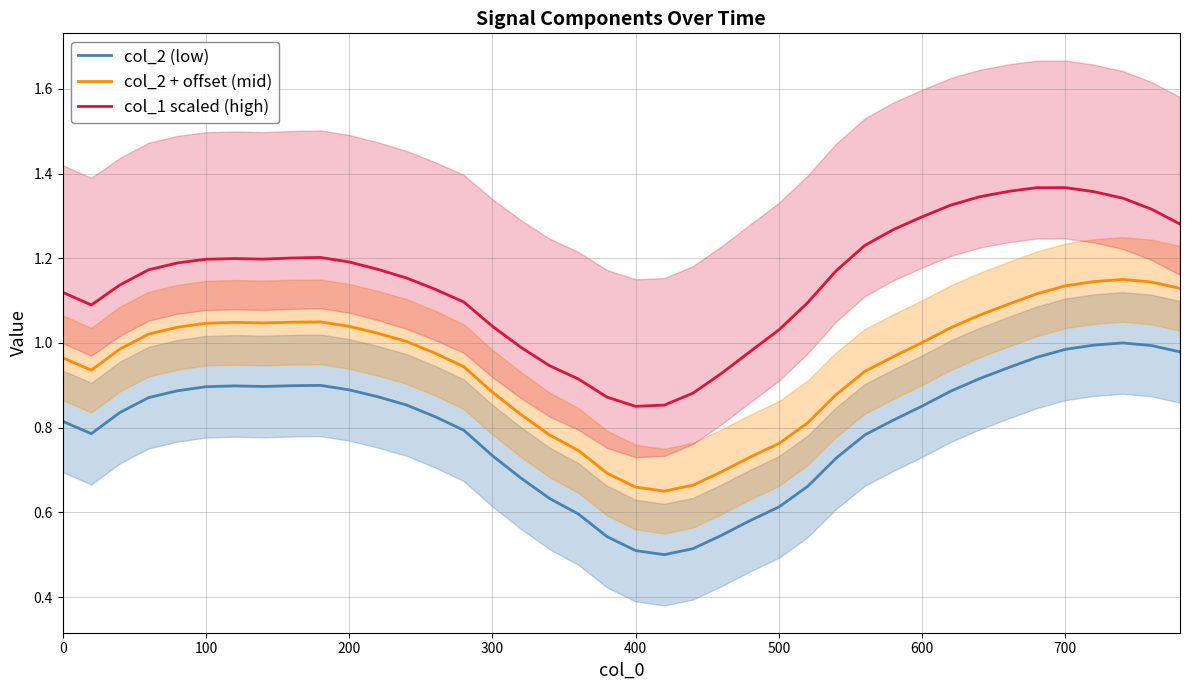

True or false: col_2 (low) and col_2 + offset (mid) intersect in this chart.

False